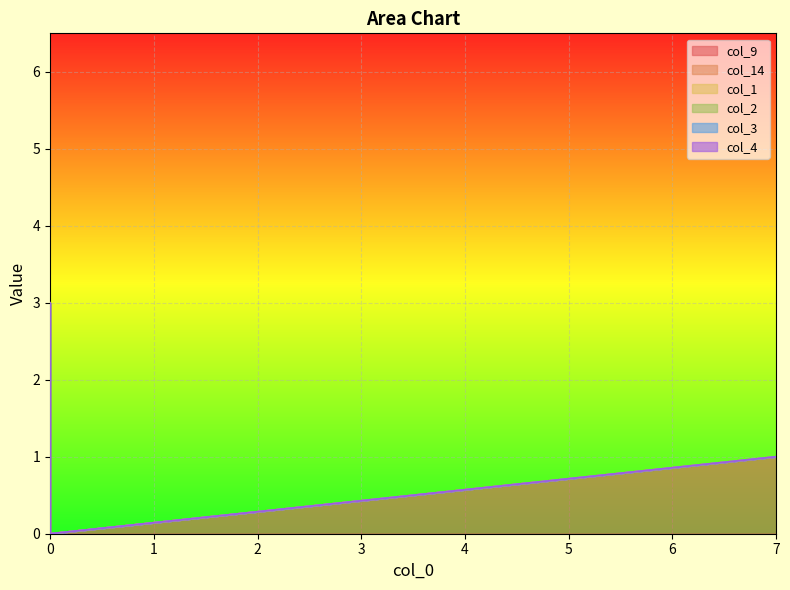

Reading right to left, extract all data points from this chart.

col_9: 0=0	0=0	0=0	0=0	0=0	0=0	0=0	0=0	0=0	0=0	0=0	0=0	0=0	0=0	7=1
col_14: 0=3	0=0	0=0	0=0	0=0	0=0	0=0	0=0	0=0	0=0	0=0	0=0	0=0	0=0	7=0
col_1: 0=0	0=0	0=0	0=0	0=0	0=0	0=0	0=0	0=0	0=0	0=0	0=0	0=0	0=0	7=0
col_2: 0=0	0=0	0=0	0=0	0=0	0=0	0=0	0=0	0=0	0=0	0=0	0=0	0=0	0=0	7=0
col_3: 0=0	0=0	0=0	0=0	0=0	0=0	0=0	0=0	0=0	0=0	0=0	0=0	0=0	0=0	7=0
col_4: 0=0	0=0	0=0	0=0	0=0	0=0	0=0	0=0	0=0	0=0	0=0	0=0	0=0	0=0	7=0